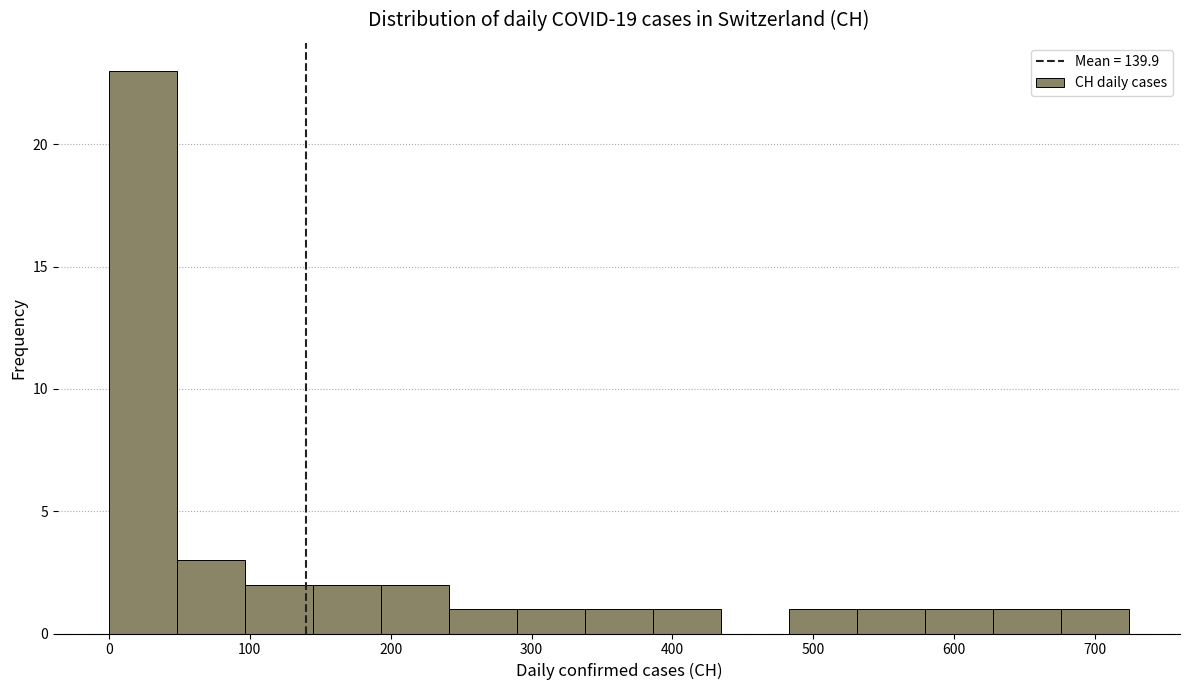

Which range on the x-axis has the tallest bar?

0 to 50